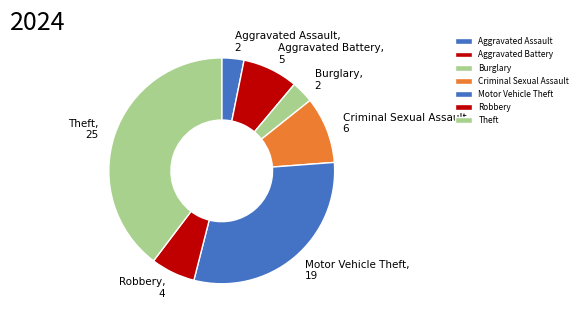

Is it true that Robbery is 6% of the pie?

True